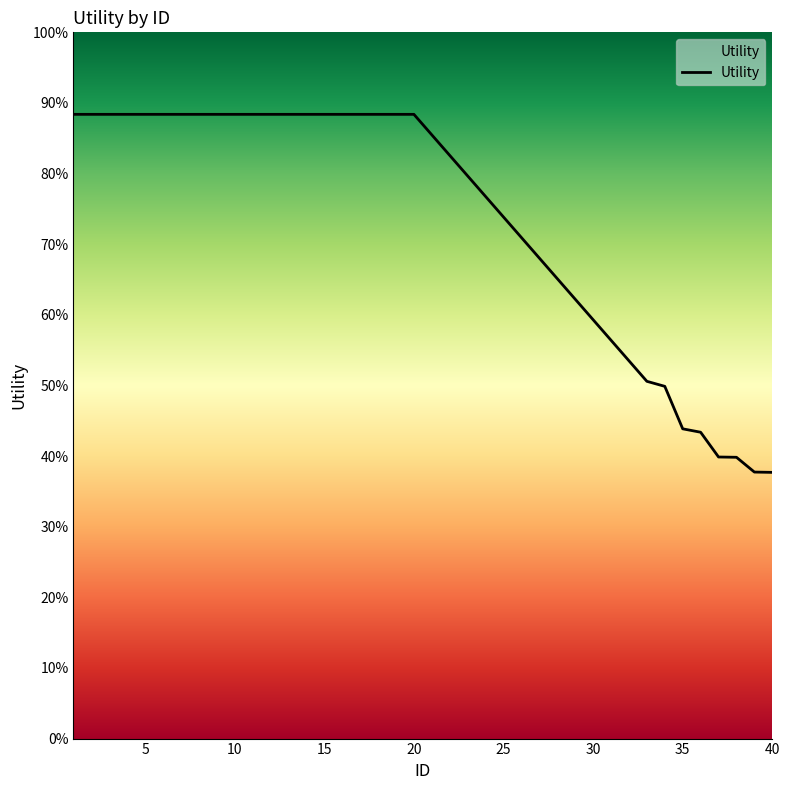

Does the chart display data point markers on the line(s)?

No